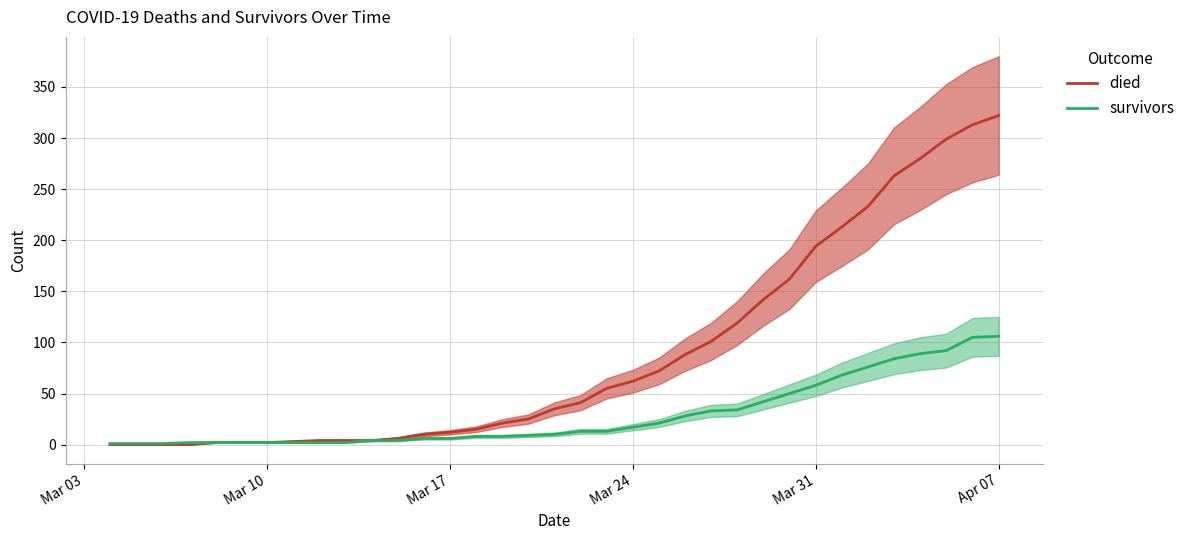

Which series has the largest range (max minus min)?

died